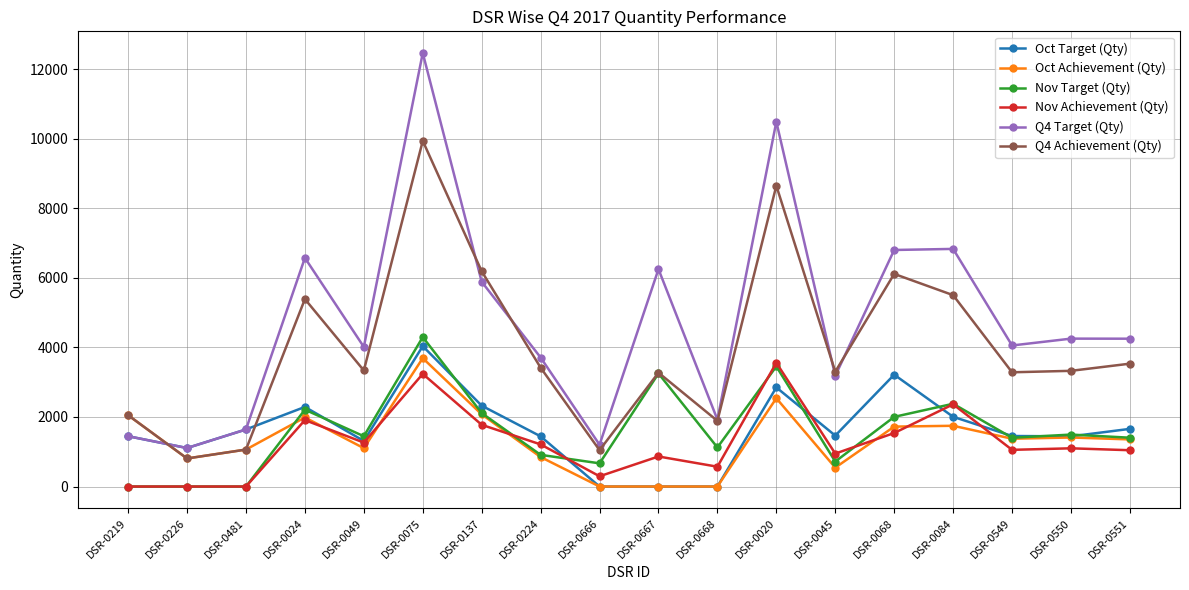

What is the sum of the Nov Target (Qty) values at DSR-0668 and DSR-0226?

1123